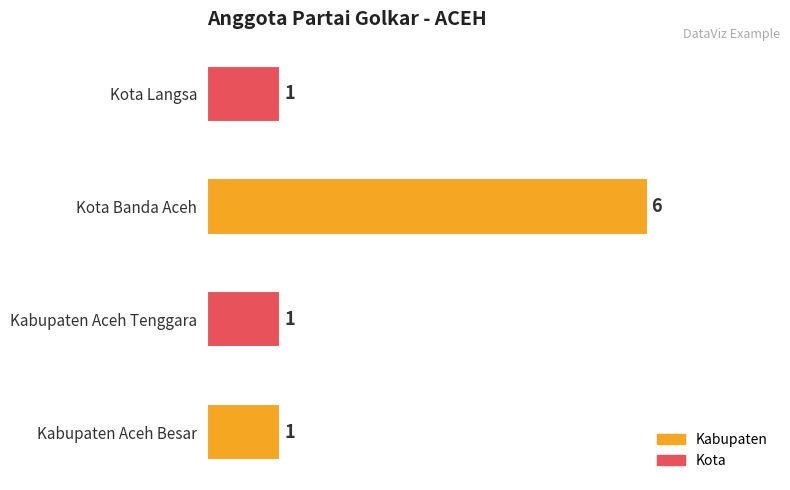

True or false: the data shows 1 at Kota Langsa.

True